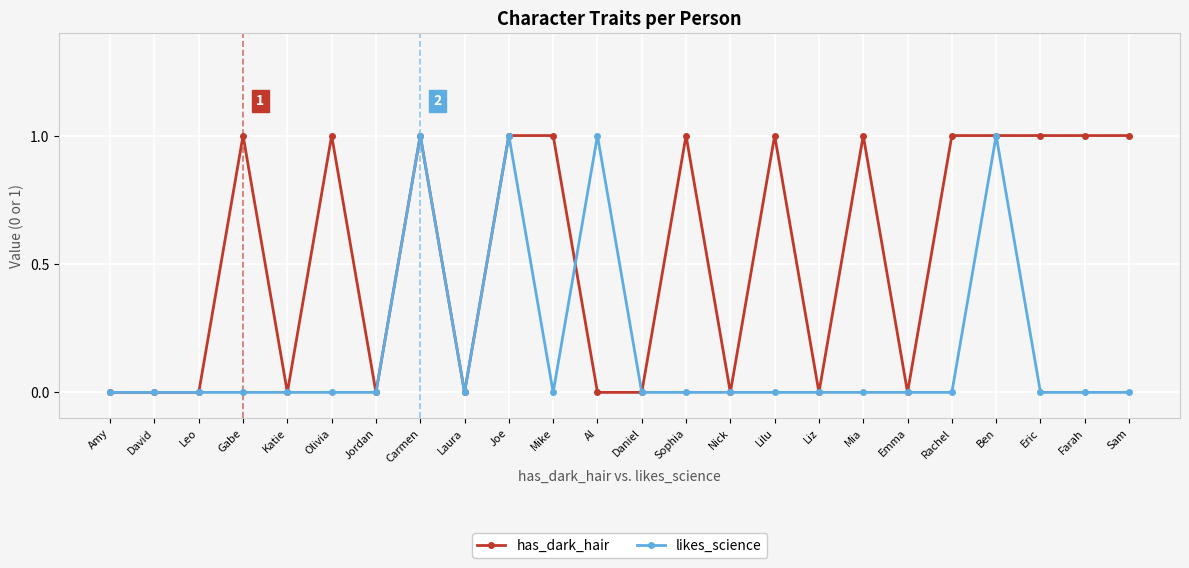

Between Liz and Mia, which series saw the biggest shift?

has_dark_hair